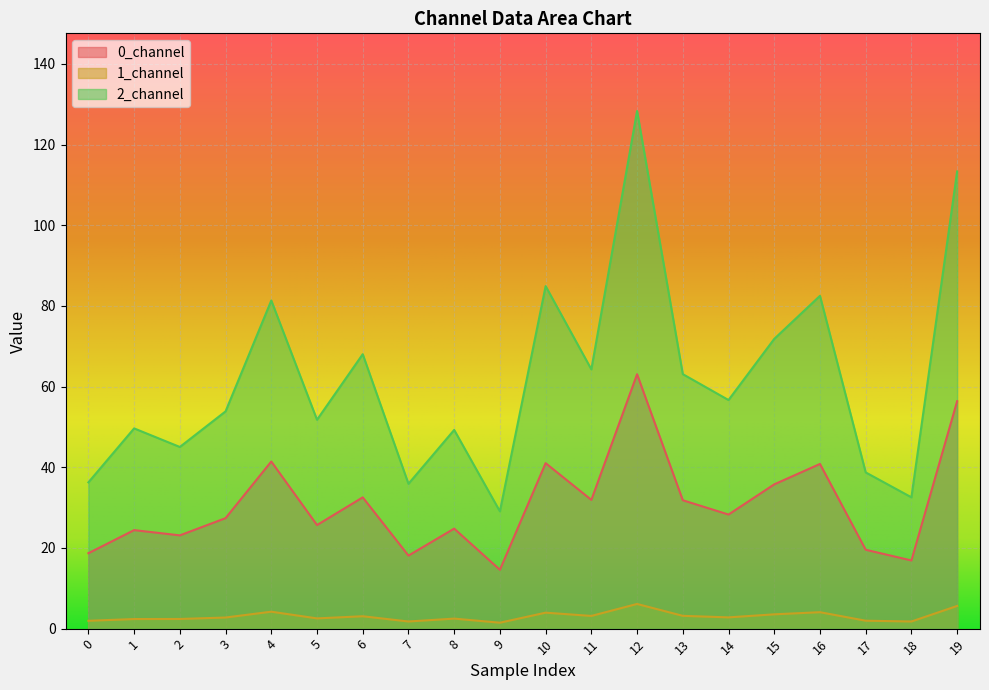

How many lines are shown in the chart?

3